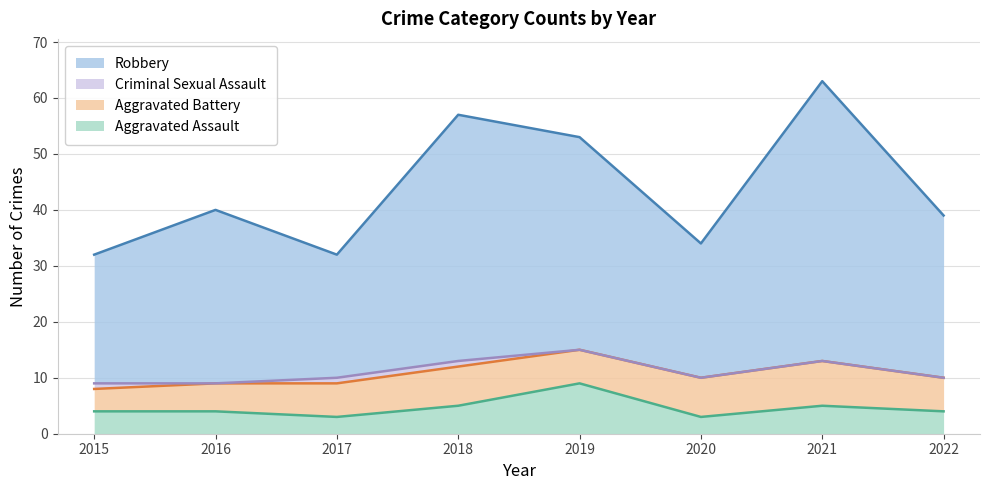

What is the total value across all series at 2022?

39